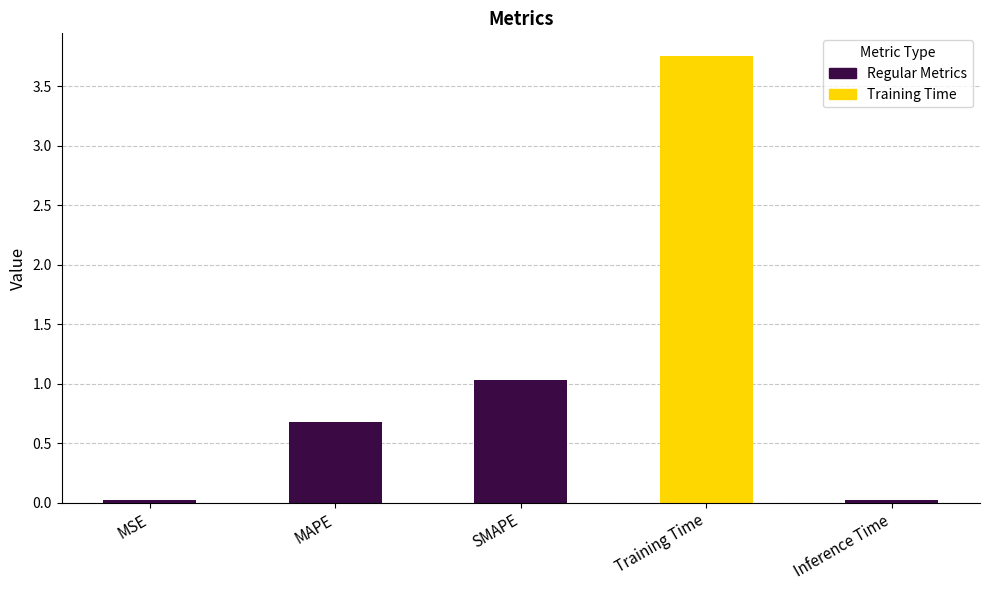

Is it true that the value at SMAPE is 1.0?

True